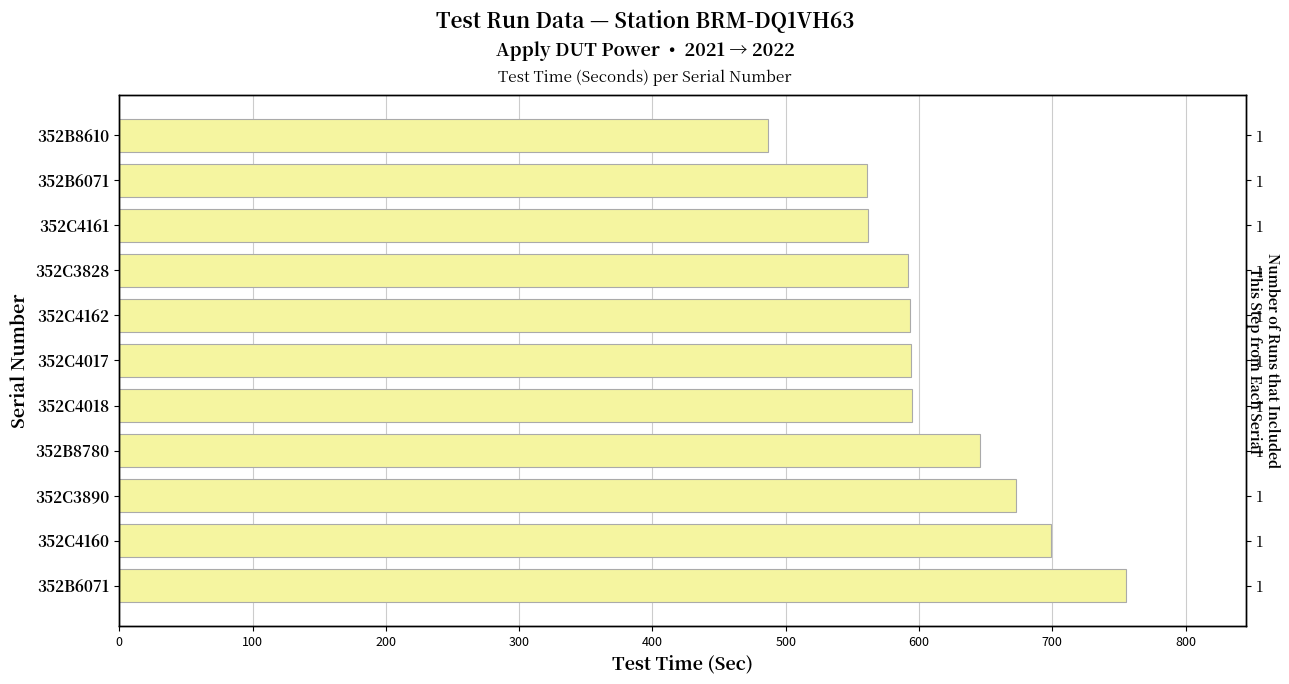

The chart shows a value of 900 at 352C4162. True or false?

False